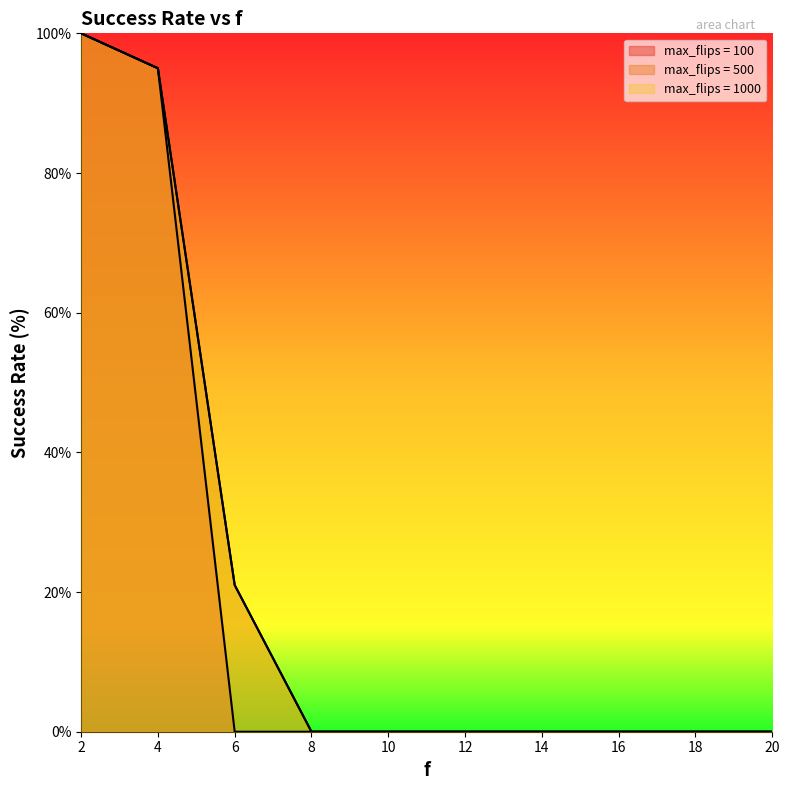

True or false: max_flips = 1000 and max_flips = 100 cross at least once.

False